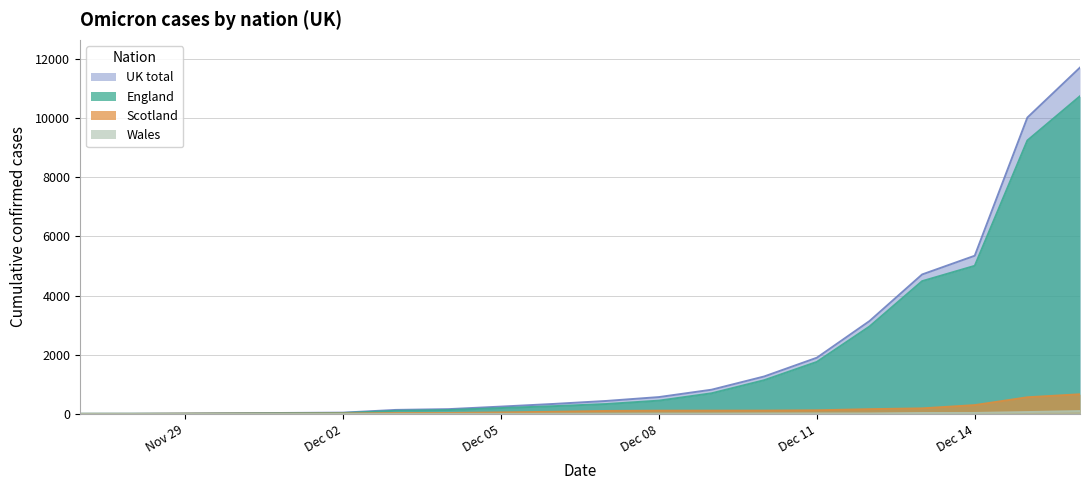

Does the chart display data point markers on the line(s)?

No